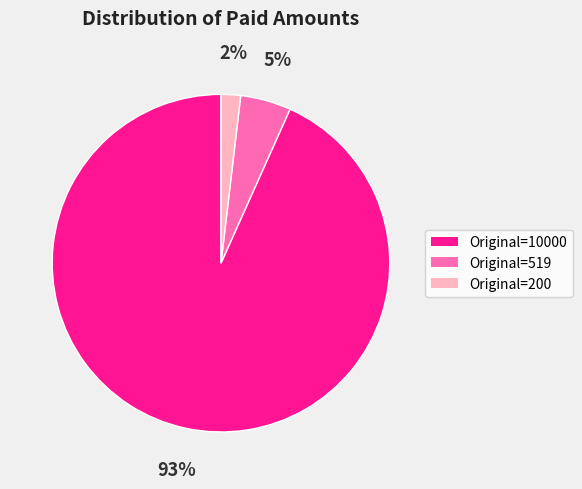

What percentage is the Original=10000 slice, to the nearest percent?

93%